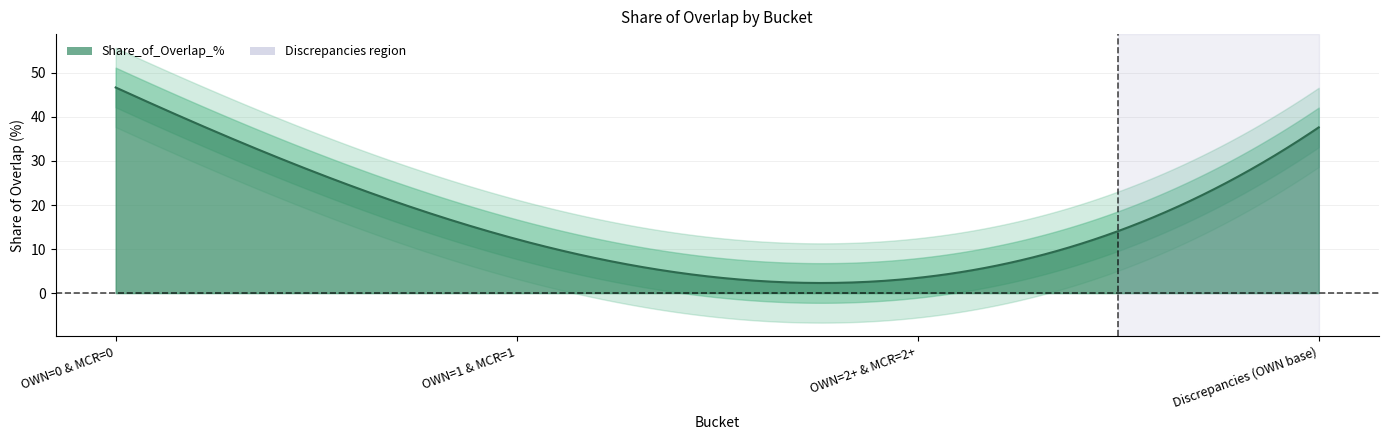

At which category does the chart reach its minimum across all series?

OWN=2+ & MCR=2+